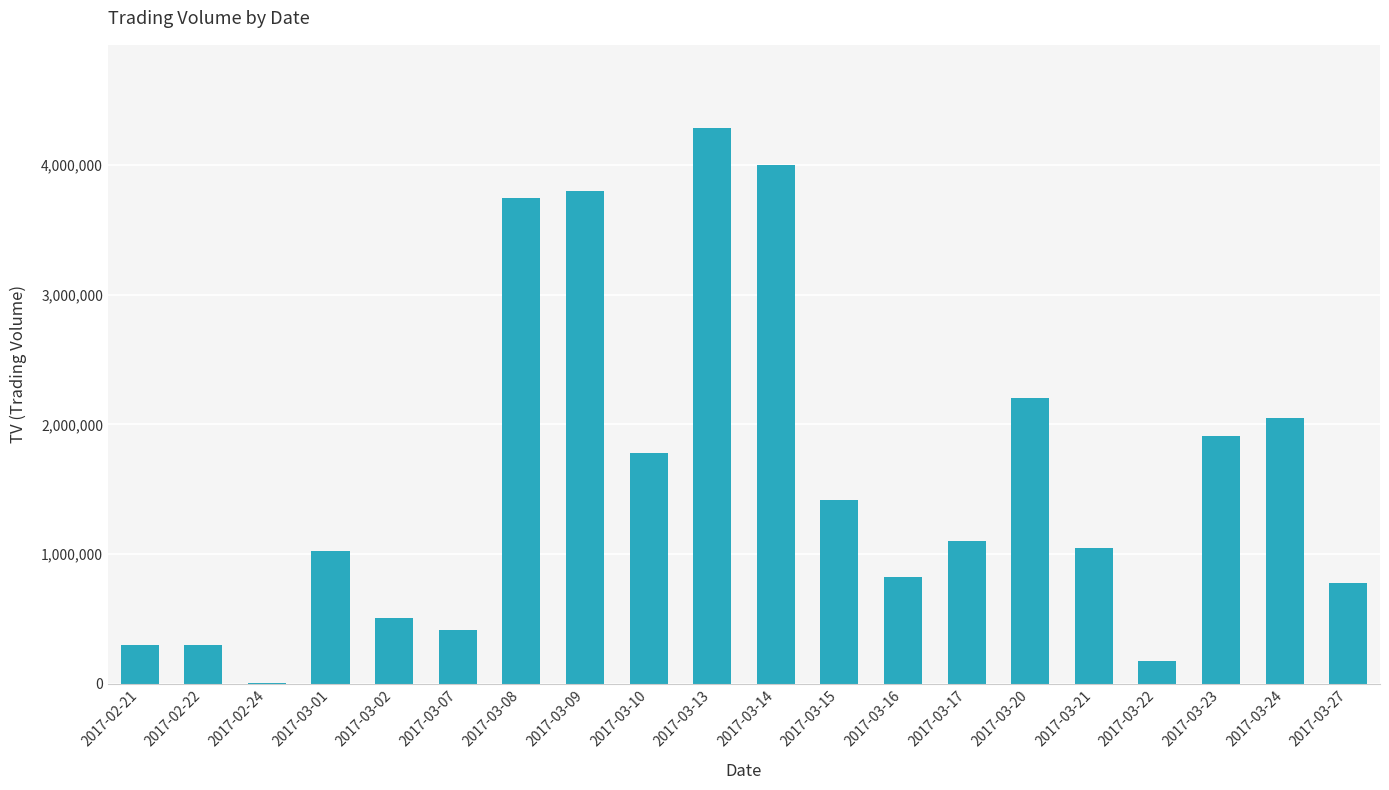

Which has a higher value, 2017-03-24 or 2017-02-21?

2017-03-24